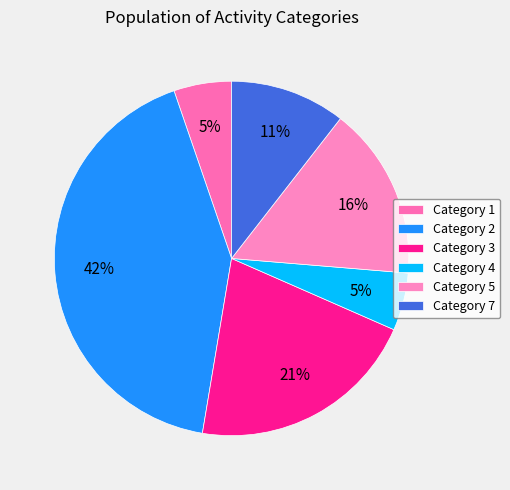

What is the largest slice in the pie chart?

Category 2